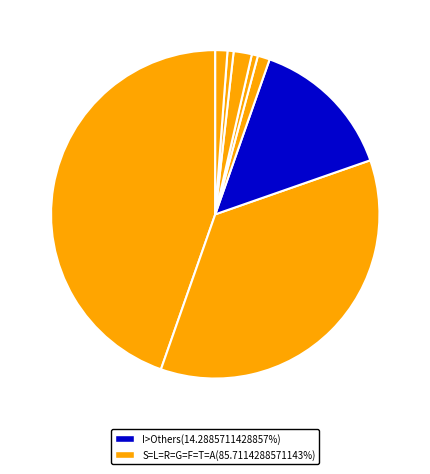

Which category has the biggest portion of the pie?

S